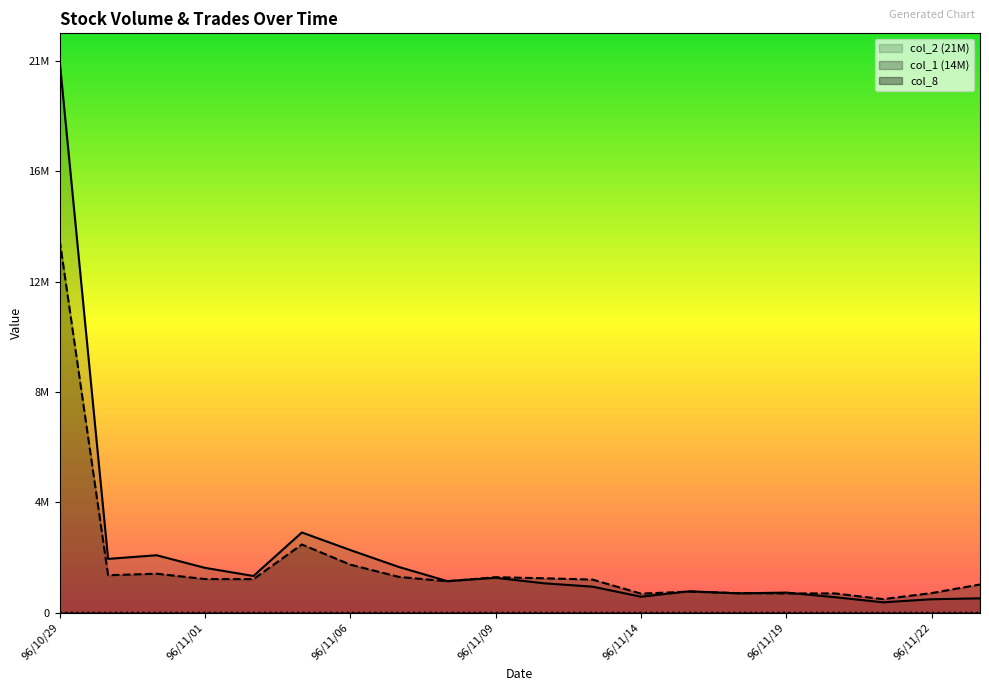

Where does the col_2 (21M) series first go above 1214900?

96/10/29